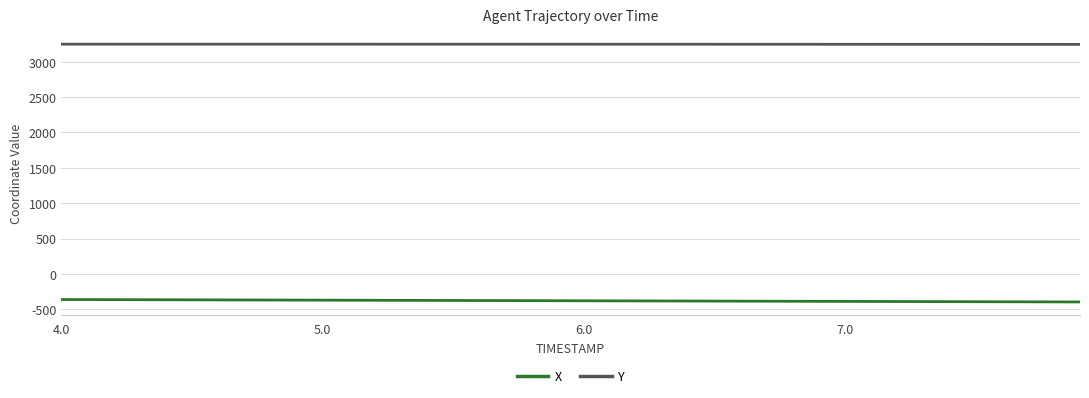

What is the greatest value displayed?

3248.1